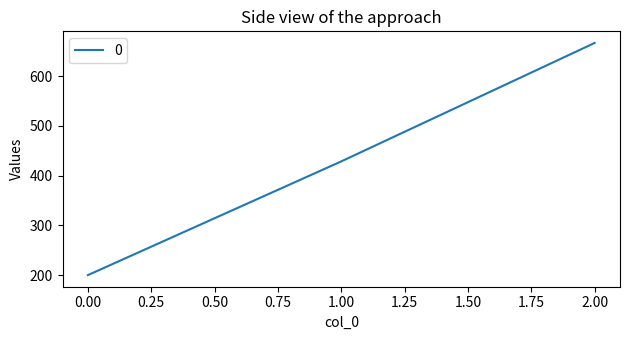

At which label is the value closest to 433?

1.00